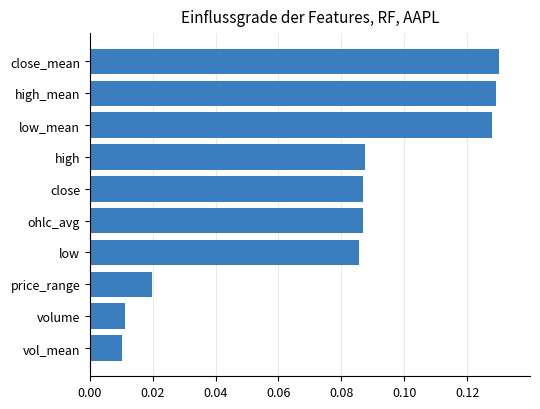

How many distinct data groups are displayed?

1